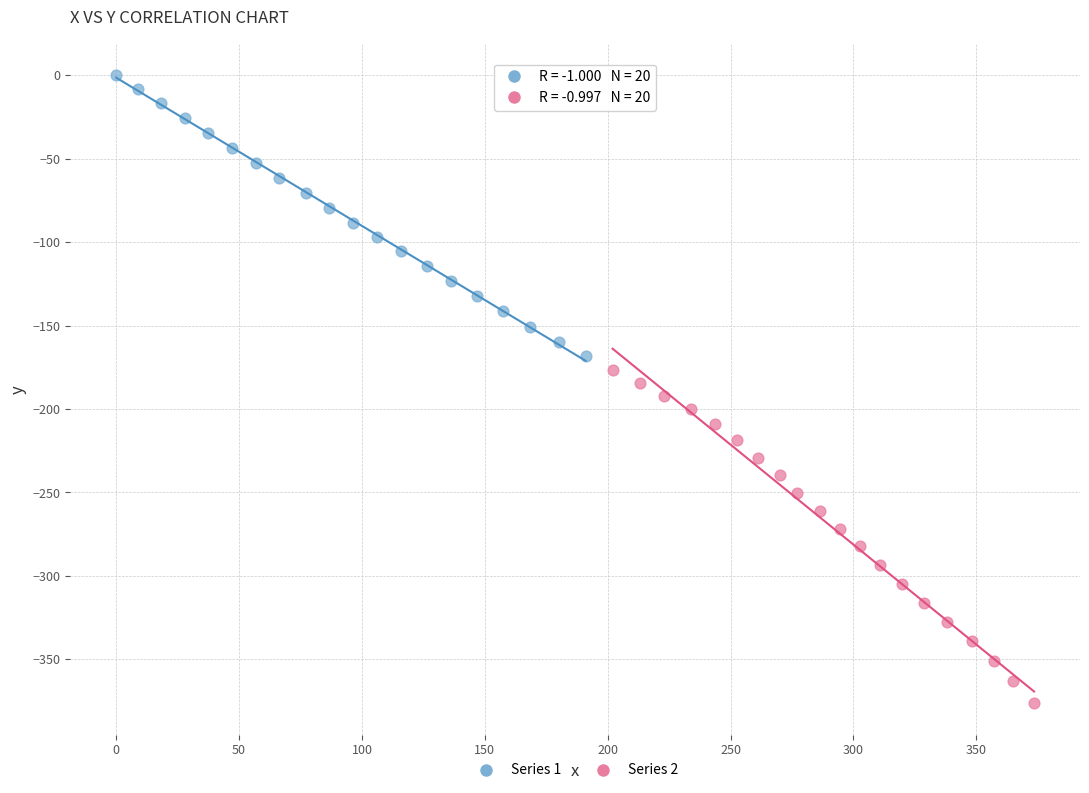

Which series contains the lowest Y value?

Series 2